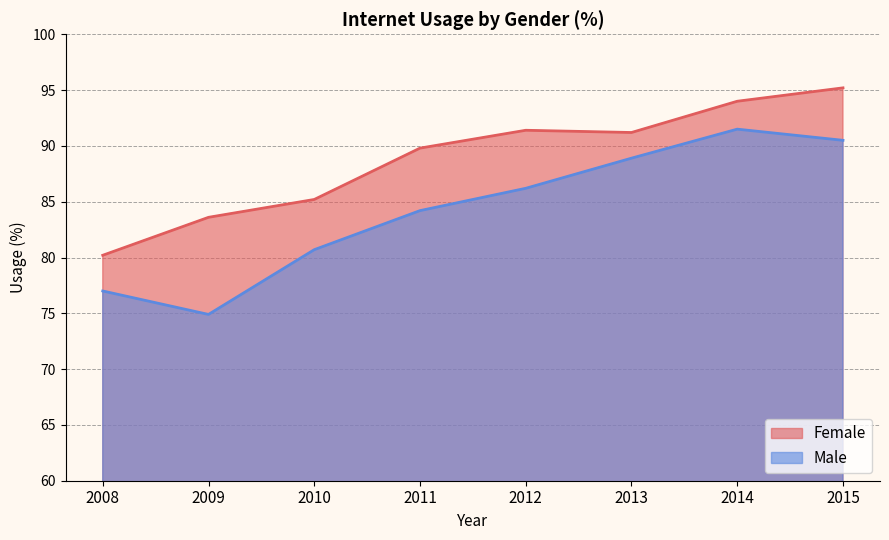

Reading right to left, what are all the values shown in this chart?

Female: 2015=95.2	2014=94.0	2013=91.2	2012=91.4	2011=89.8	2010=85.2	2009=83.6	2008=80.2
Male: 2015=90.5	2014=91.5	2013=88.9	2012=86.2	2011=84.2	2010=80.7	2009=74.9	2008=77.0